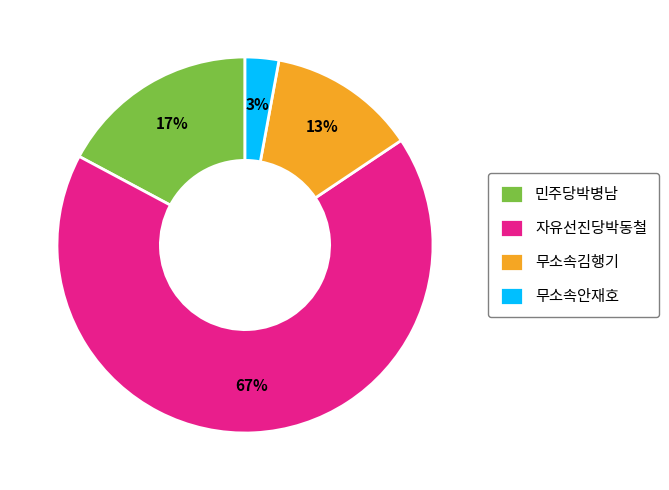

Which slice is the smallest?

무소속안재호